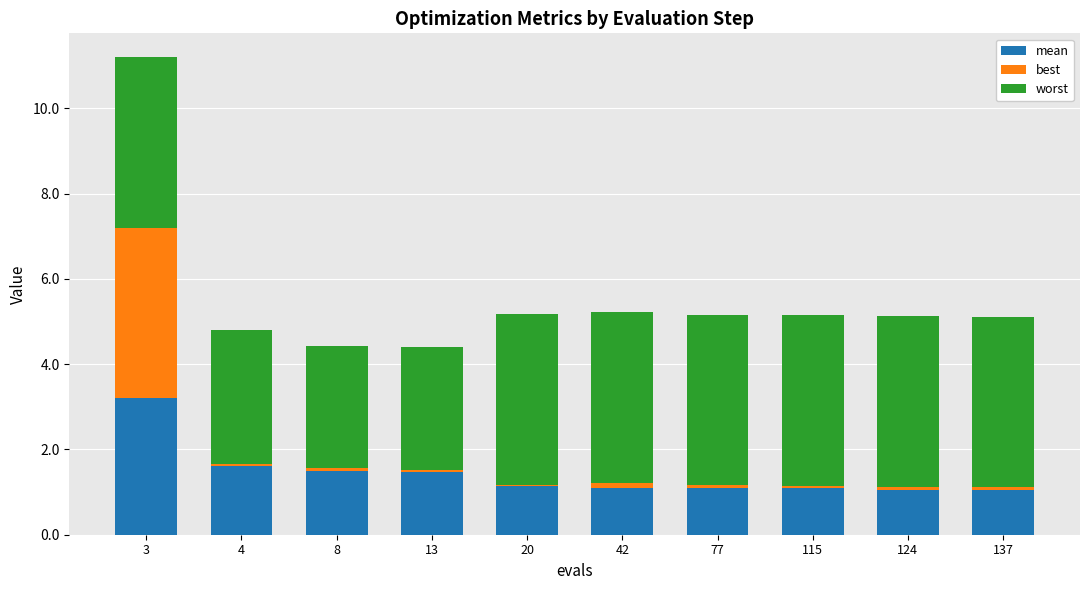

List the series in order of their overall mean, lowest first.

best, mean, worst